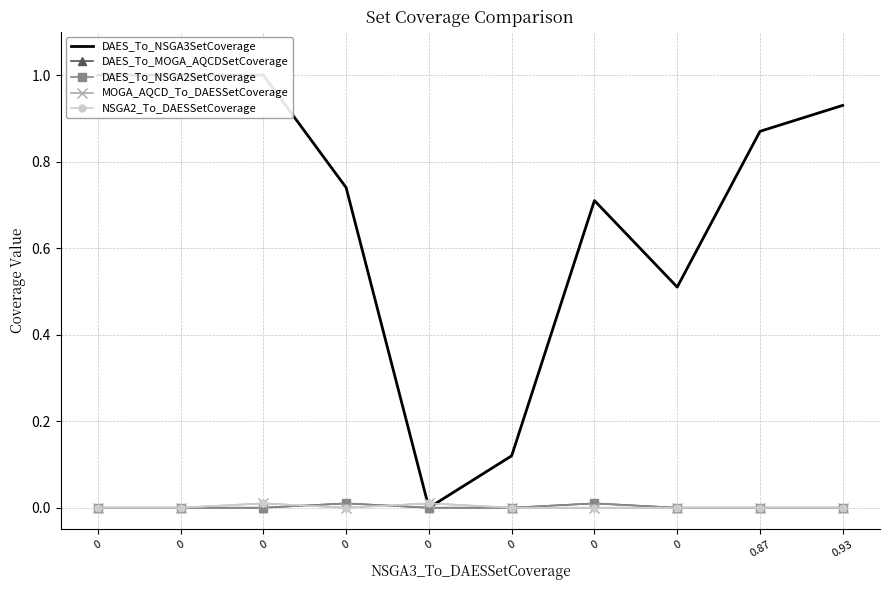

At how many categories does at least one series exceed 0?

10